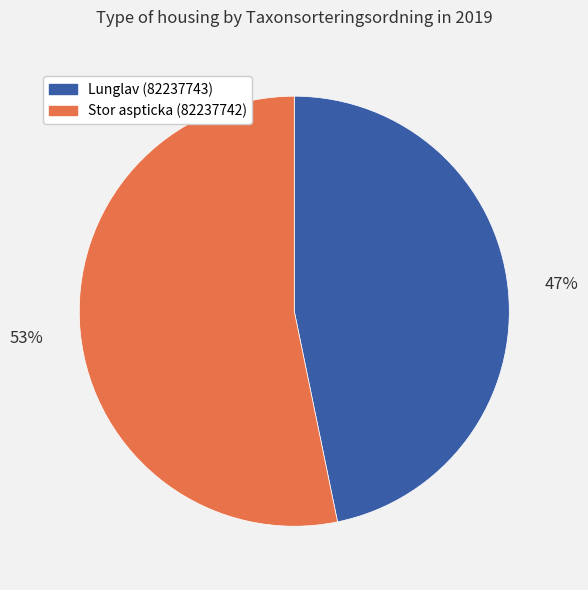

To the nearest percent, what is the difference between the Lunglav (82237743) and Stor aspticka (82237742) slice percentages?

6%